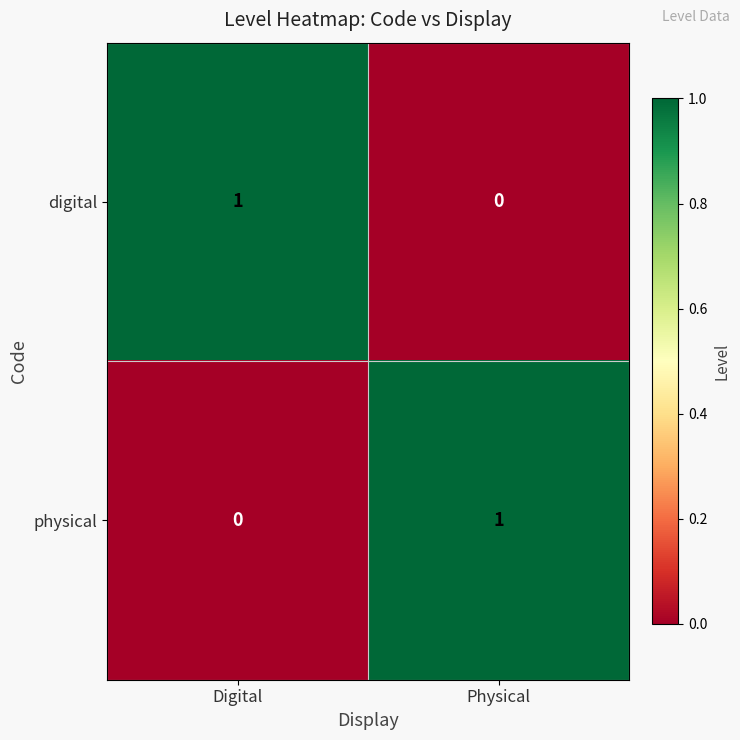

Rank the series at Digital from highest to lowest value.

digital, physical